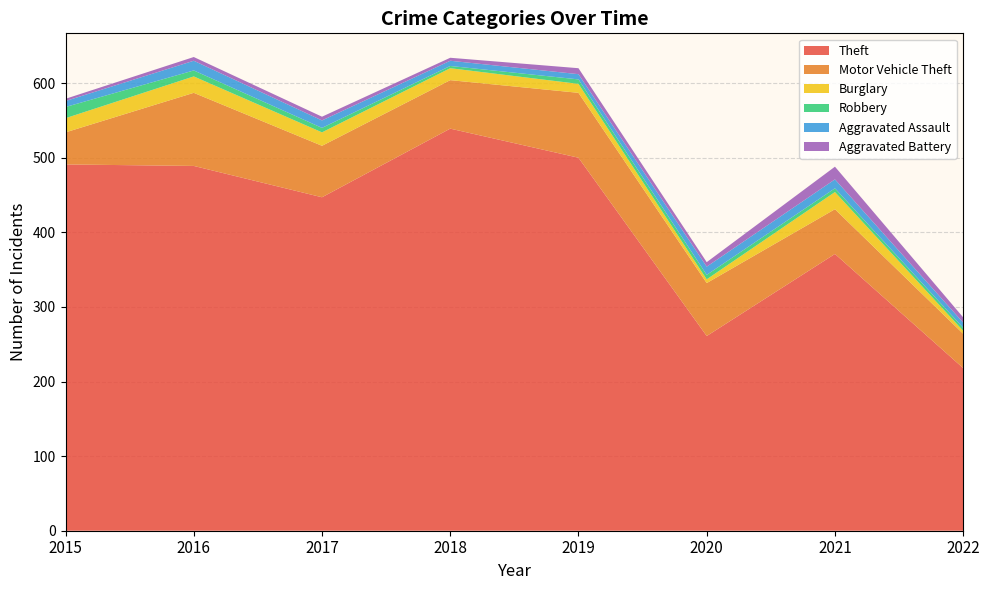

Reading left to right, what are all the values shown in this chart?

Theft: 491	489	447	539	500	261	371	218
Motor Vehicle Theft: 43	98	69	65	87	71	60	46
Burglary: 19	22	18	16	12	5	23	4
Robbery: 15	8	6	3	6	6	5	4
Aggravated Assault: 8	13	10	7	7	11	12	7
Aggravated Battery: 3	5	5	4	8	6	17	7